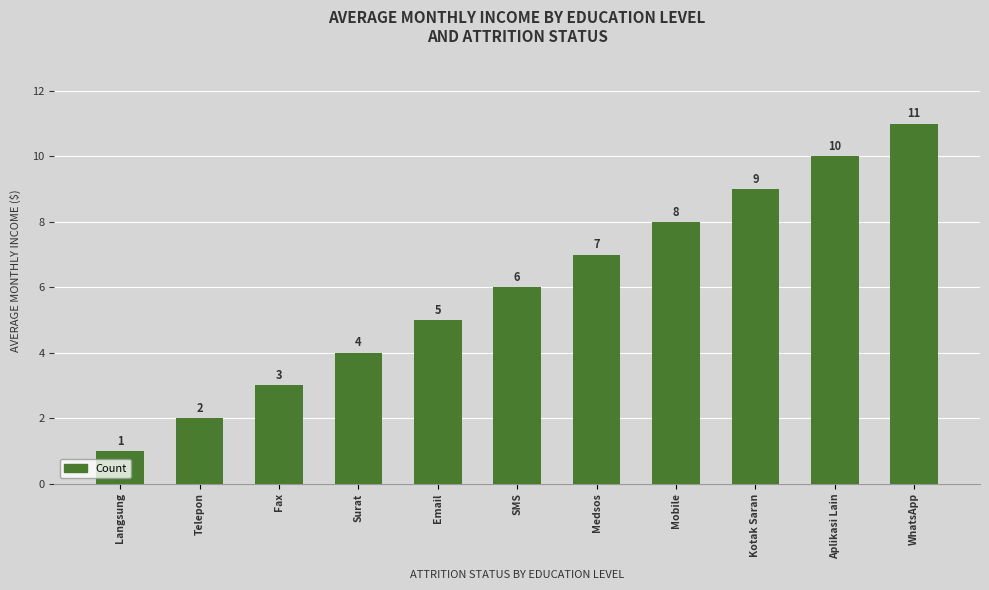

What is the difference between the maximum and minimum values?

10